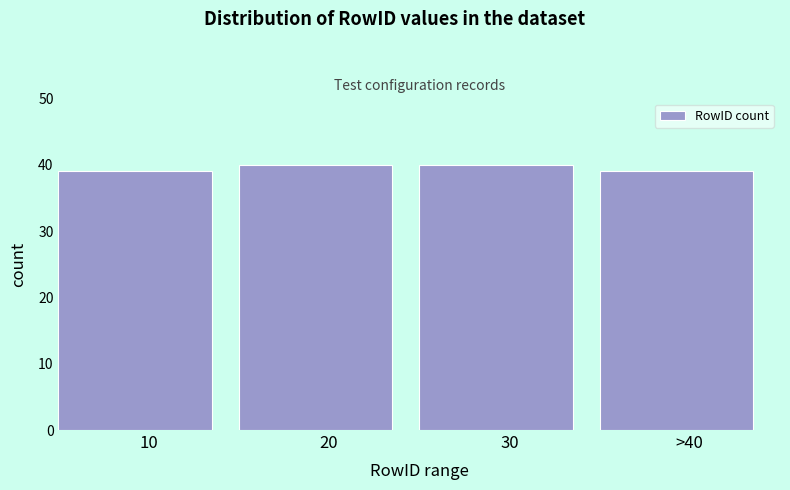

Reading left to right, list all the values displayed in this chart.

10=39	20=40	30=40	>40=39